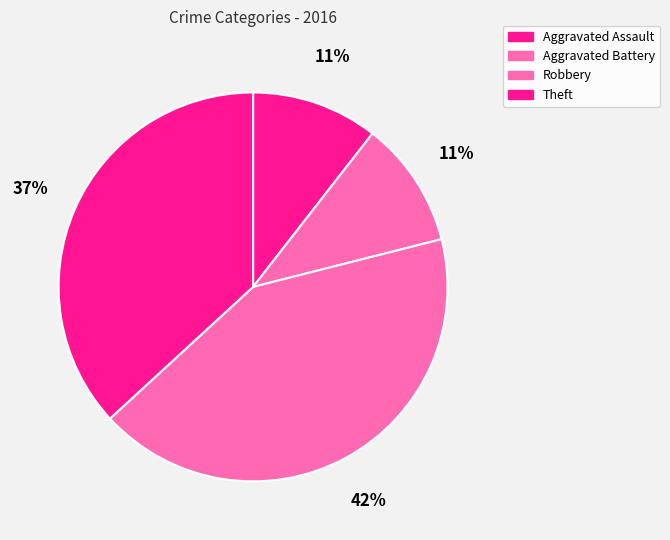

Is there a majority slice in this chart?

No